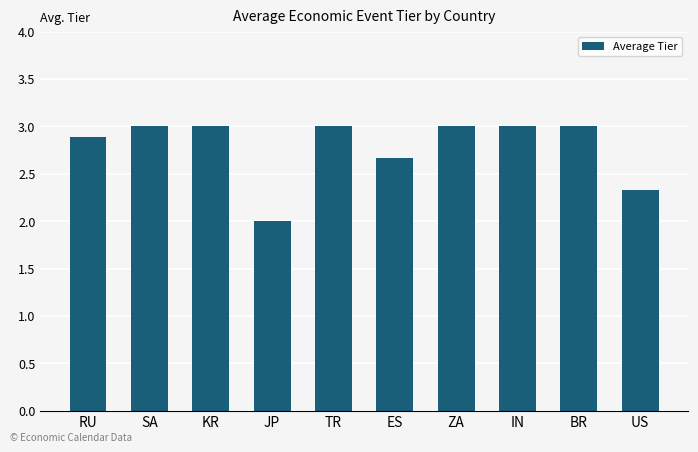

The chart shows a value of 2.7 at ES. True or false?

True